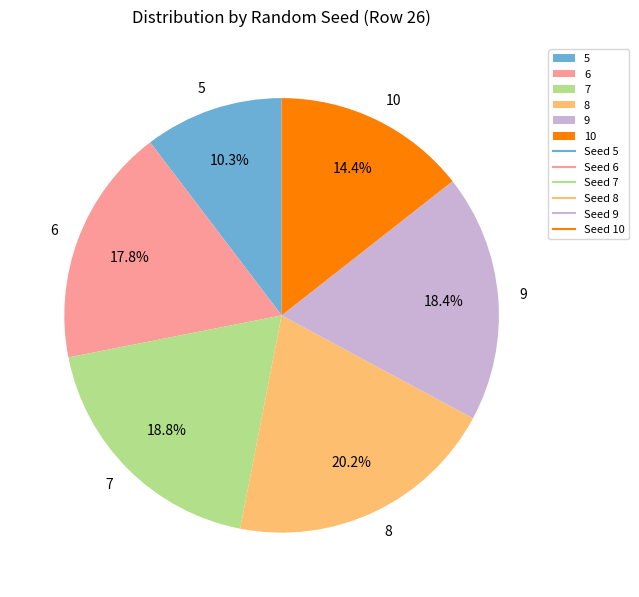

To the nearest percent, what is the average slice percentage?

17%